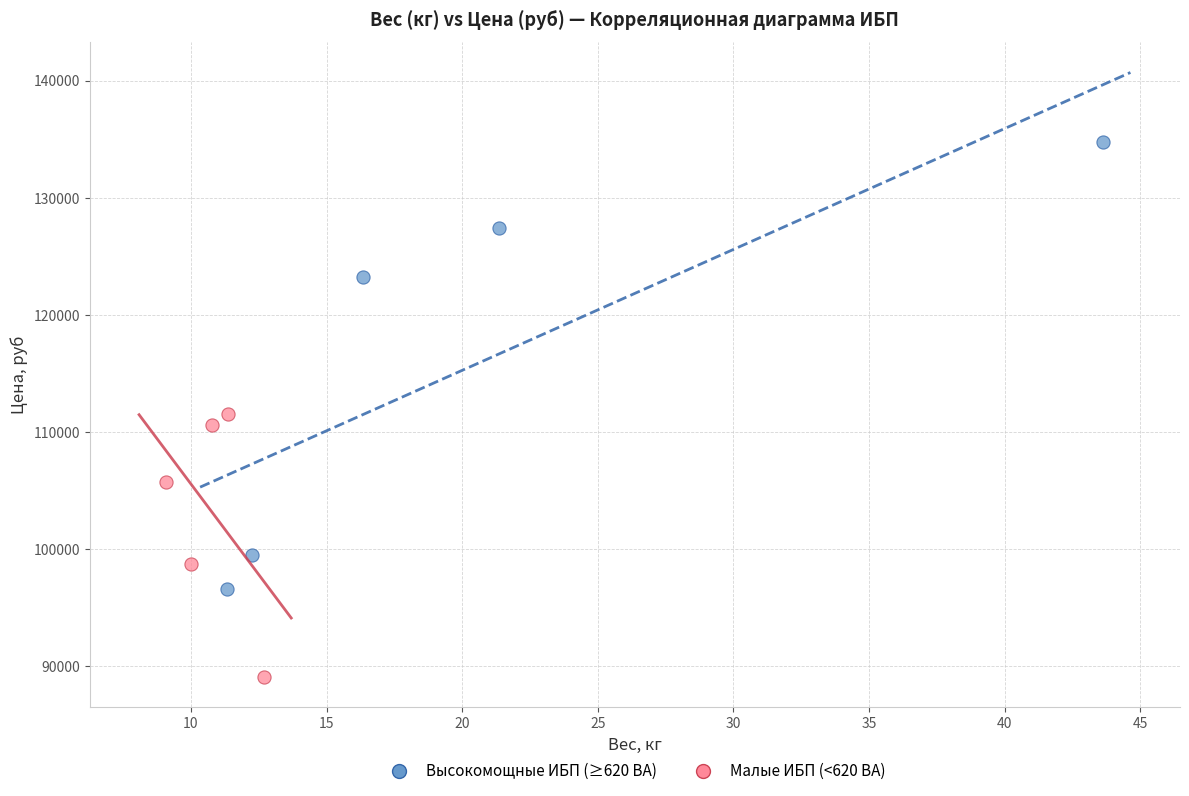

Which series has the widest spread of Y values?

Высокомощные ИБП (≥620 ВА)